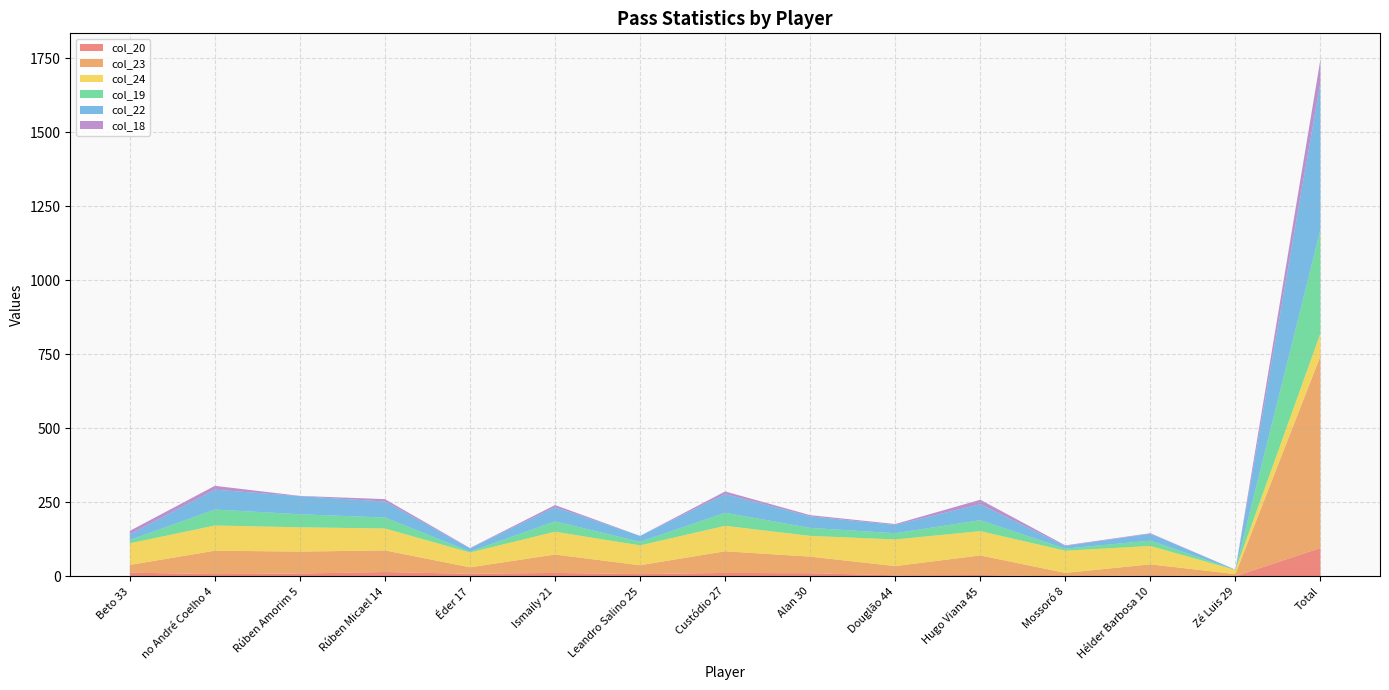

Reading left to right, transcribe all the data shown in this chart.

col_20: 13	8	10	15	9	12	8	12	11	4	5	0	4	1	96
col_23: 26	79	74	73	22	62	30	73	56	31	66	12	37	7	648
col_24: 73	85	82	74	50	77	67	86	70	90	82	75	62	14	77
col_19: 11	54	44	37	3	35	12	44	27	21	37	7	18	0	350
col_22: 19	67	61	54	11	48	20	63	39	28	54	9	23	1	497
col_18: 12	13	1	8	1	7	0	9	4	3	15	2	2	0	78